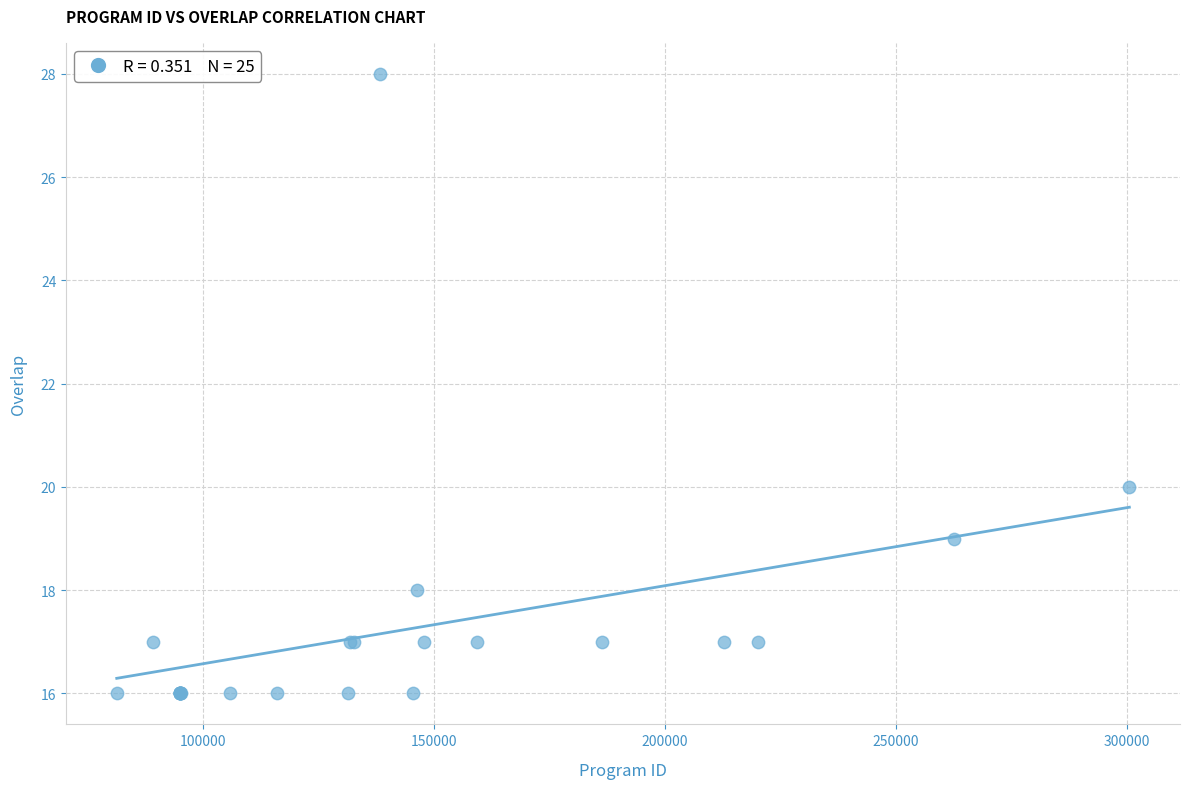

What Y value in the scatter plot is closest to 22?

20